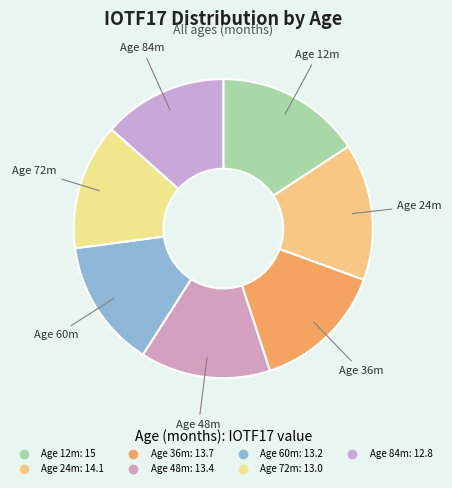

How many segments does this pie chart have?

7